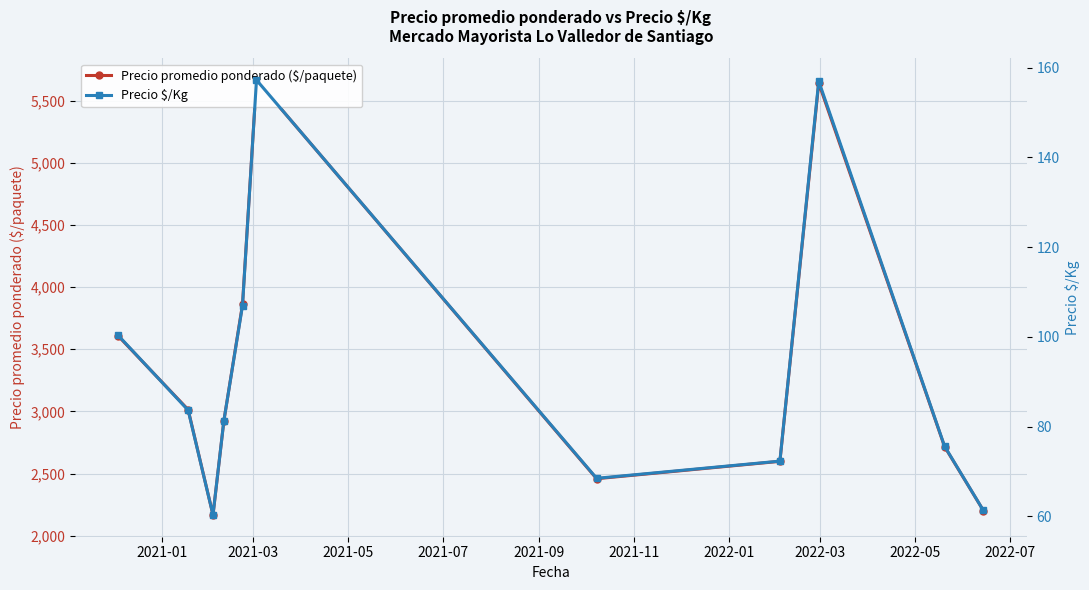

What is the difference between the highest and lowest values at 2021-01?

3506.0